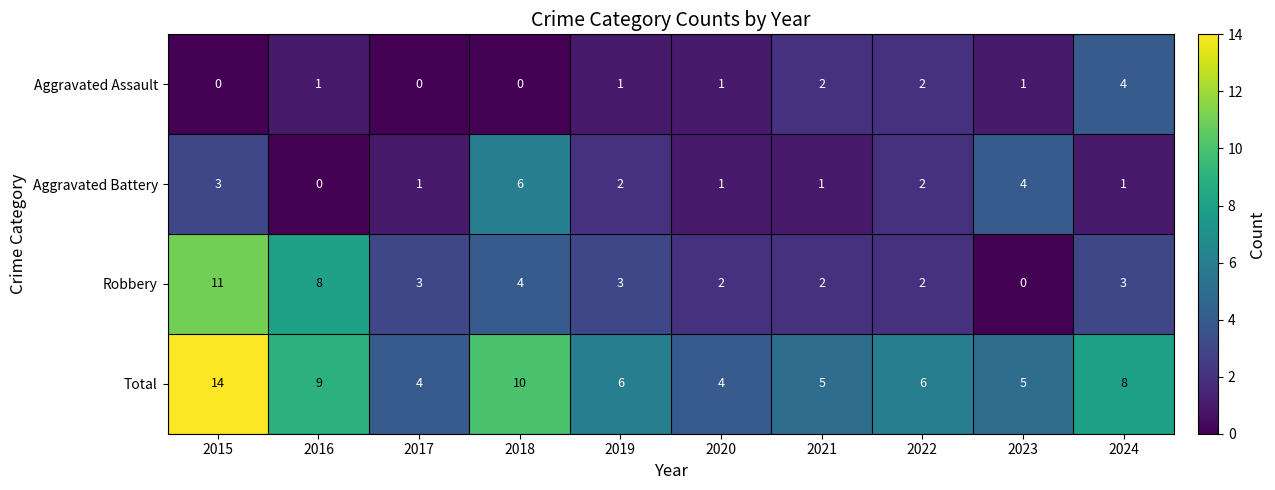

How many series are shown in this chart?

4